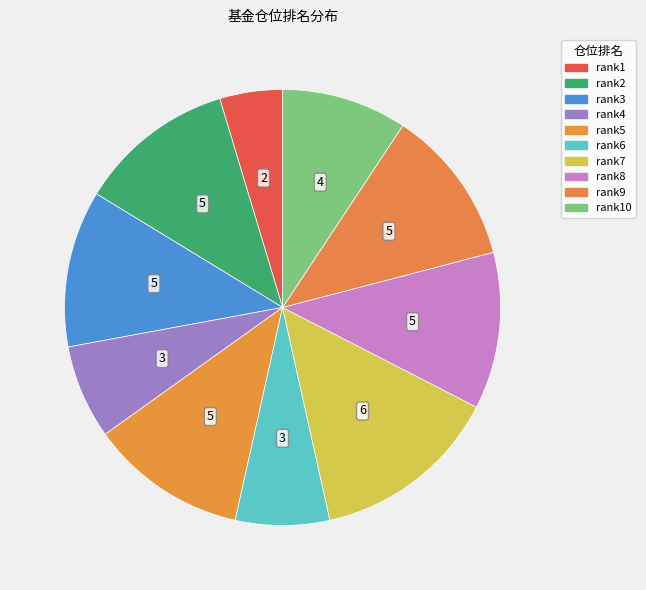

How many segments does this pie chart have?

10